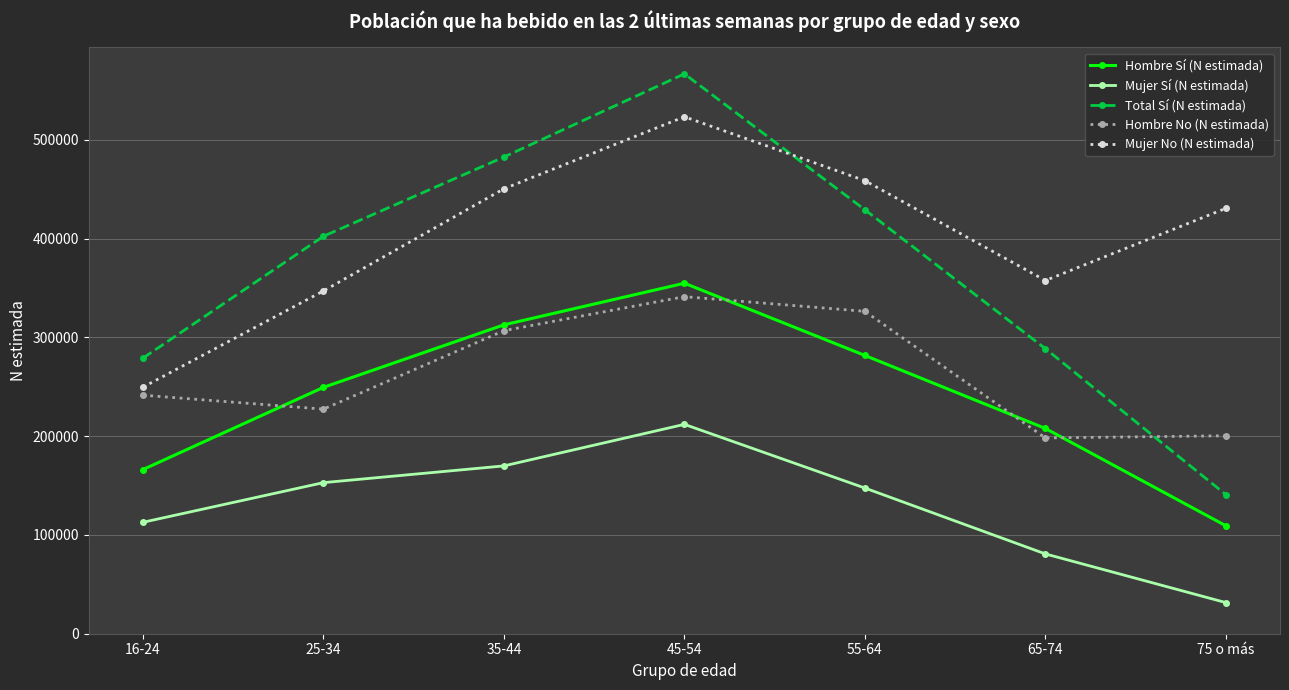

Where does the Mujer Sí (N estimada) series first go above 147527?

25-34